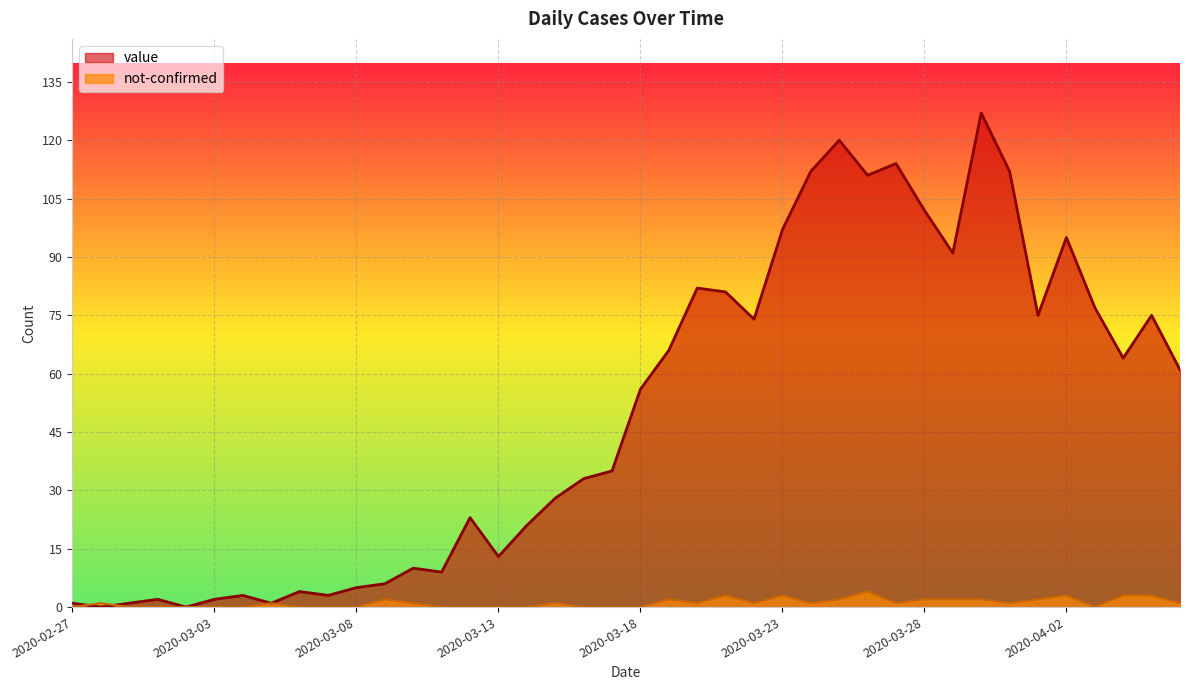

Which has a higher value, 2020-03-07 or 2020-03-09?

2020-03-09